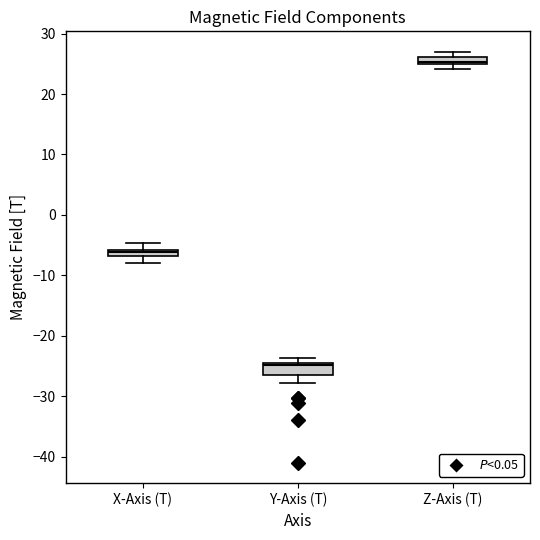

Where is the upper edge of the box for Z-Axis (T) on the y-axis? The values are not printed on the chart, so give them approximately, as read against the axis.

26